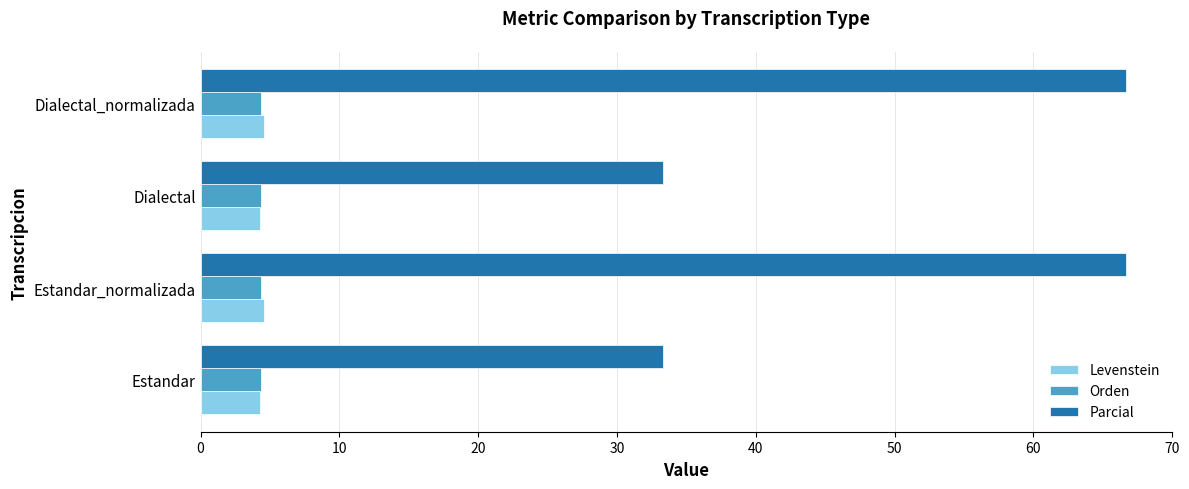

What is the sum of all Parcial values?

200.0